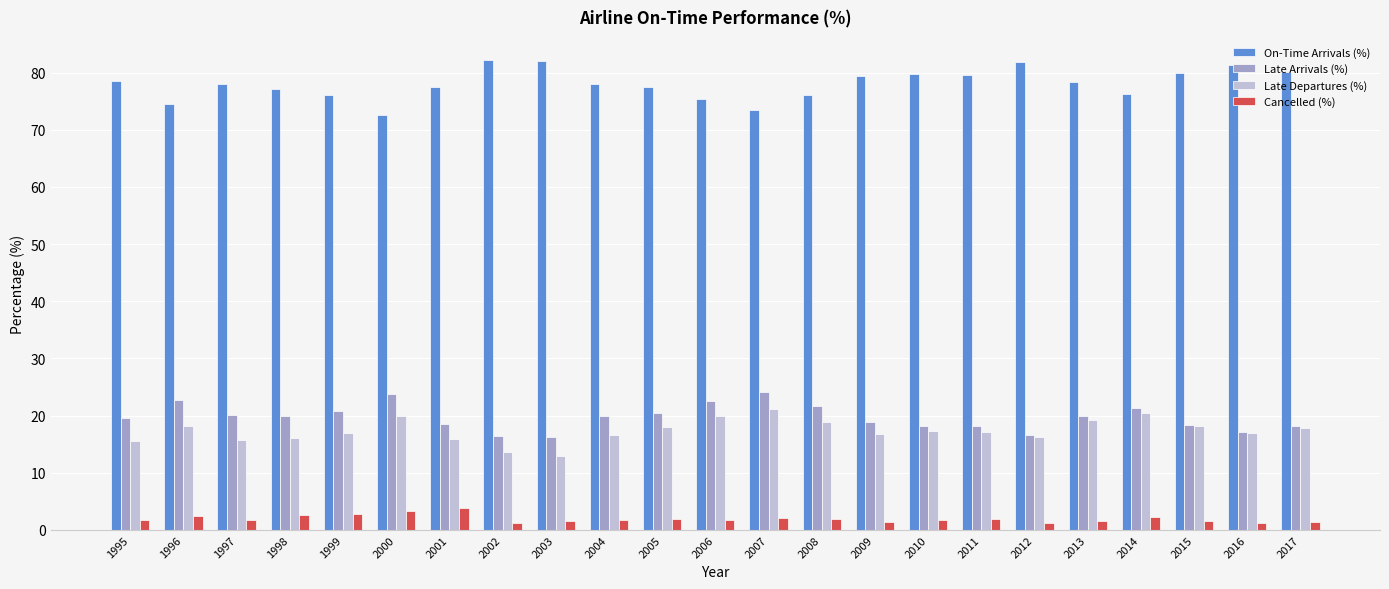

How many data points does each series have?

23